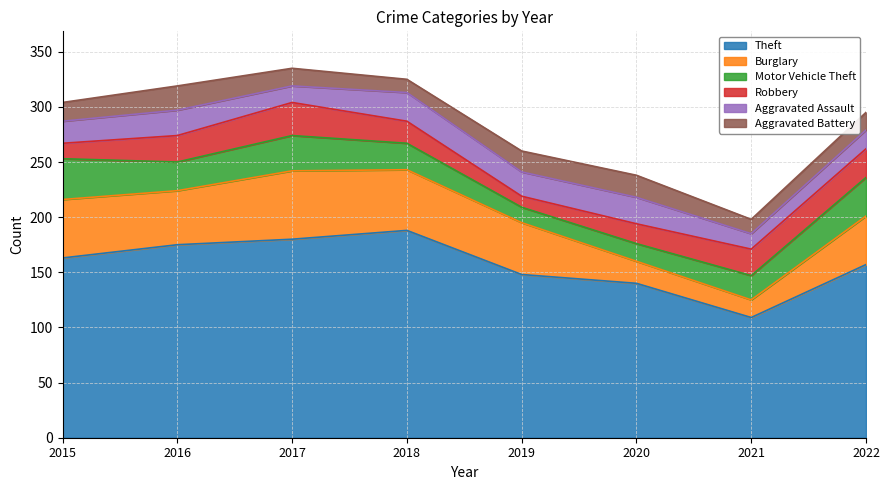

What is the highest value of the Theft series?

188